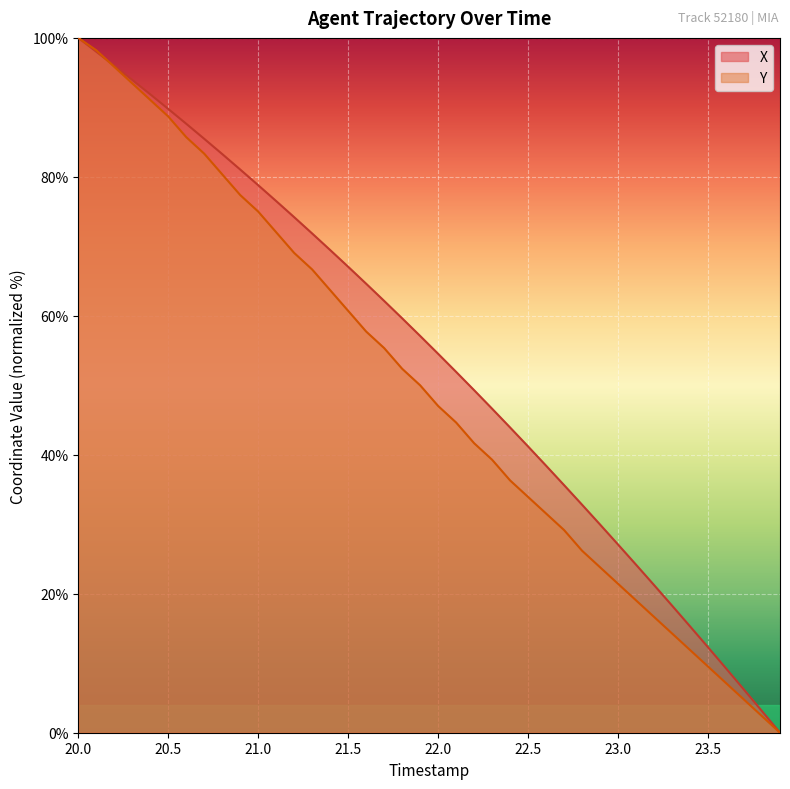

What is the greatest value displayed?

100.0